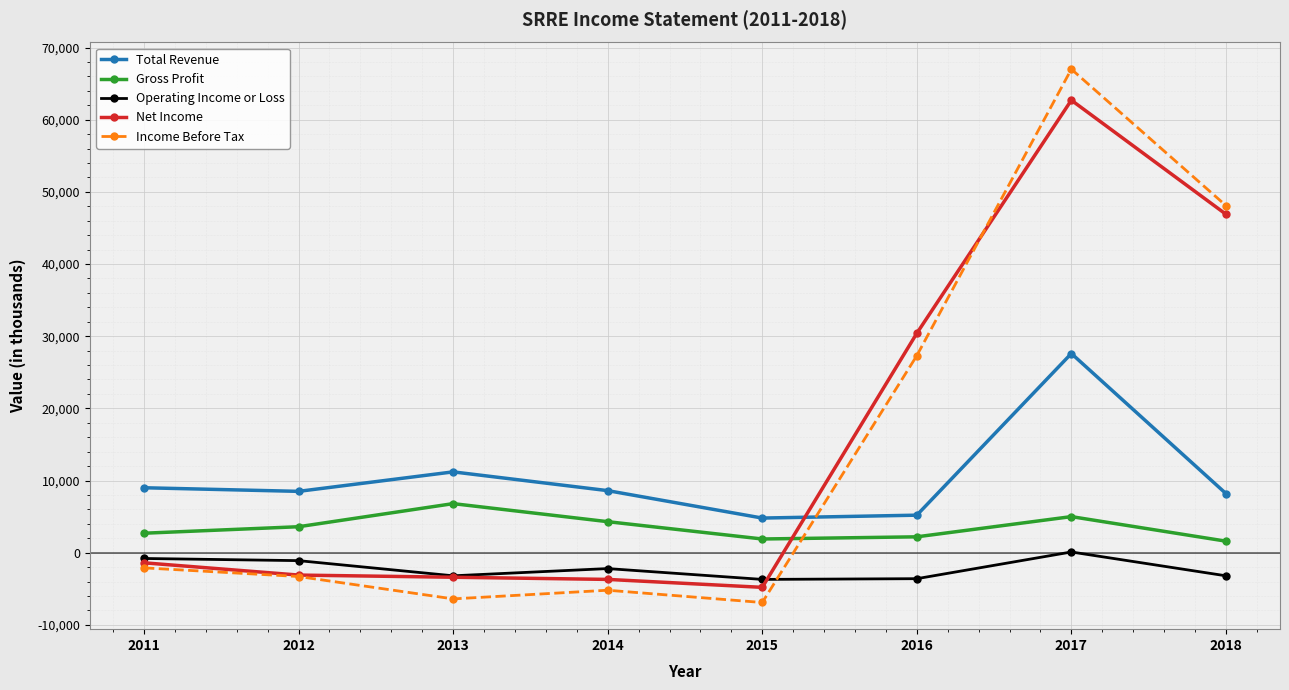

True or false: Income Before Tax has more than 0 interior local peaks.

True